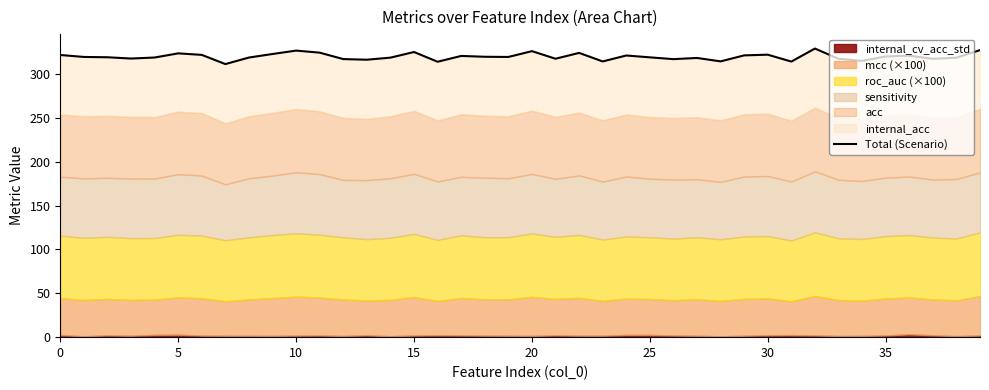

How many interior local valleys (lower than both neighbors) does the data have?

12